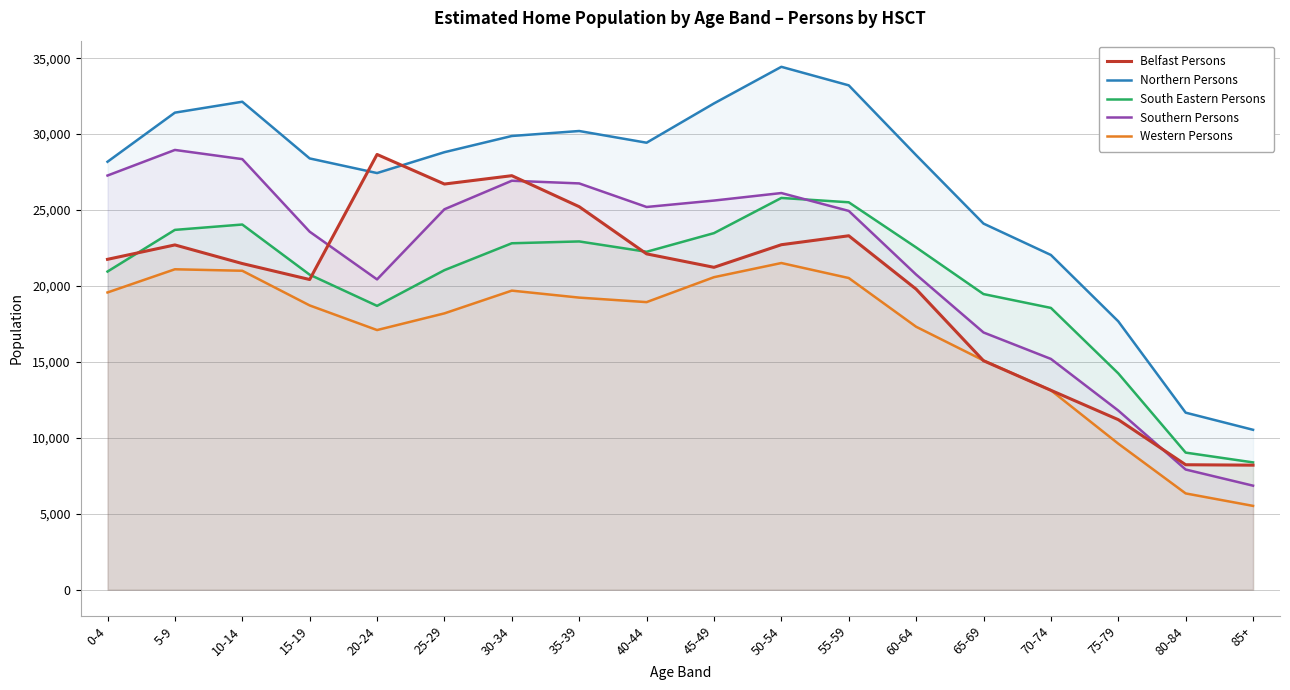

What is the label of the 14th point from the left?

65-69